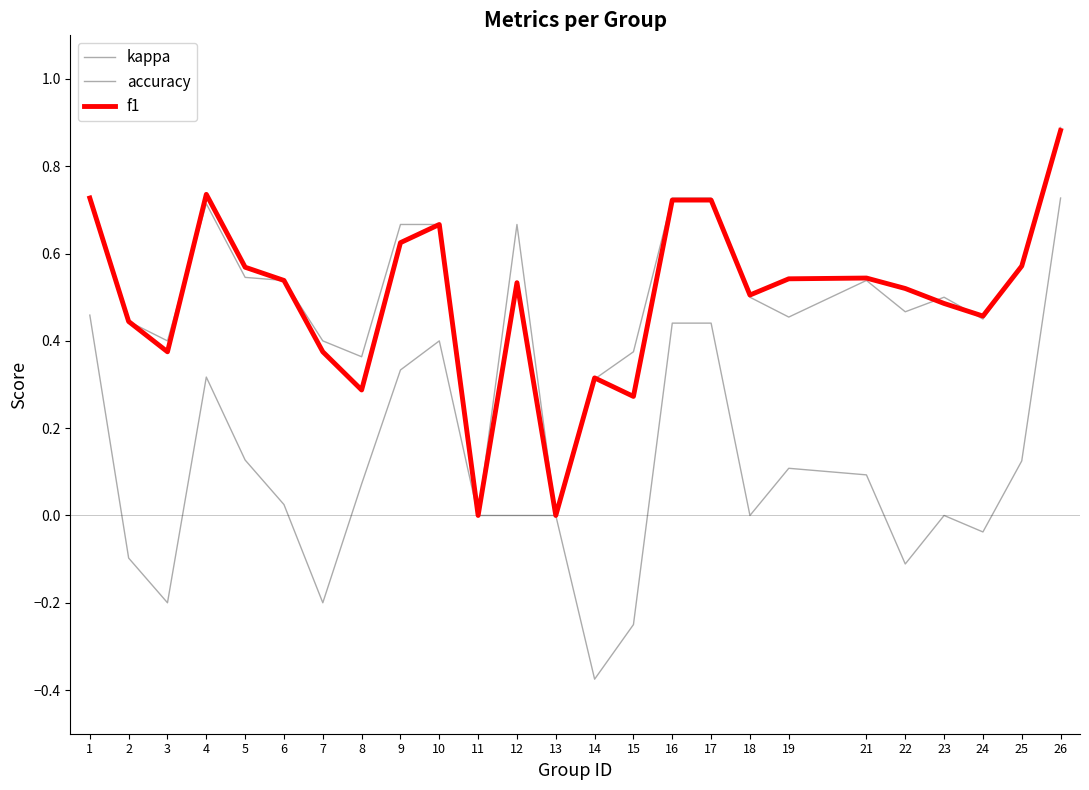

How many f1 values are between 0 and 1?

25